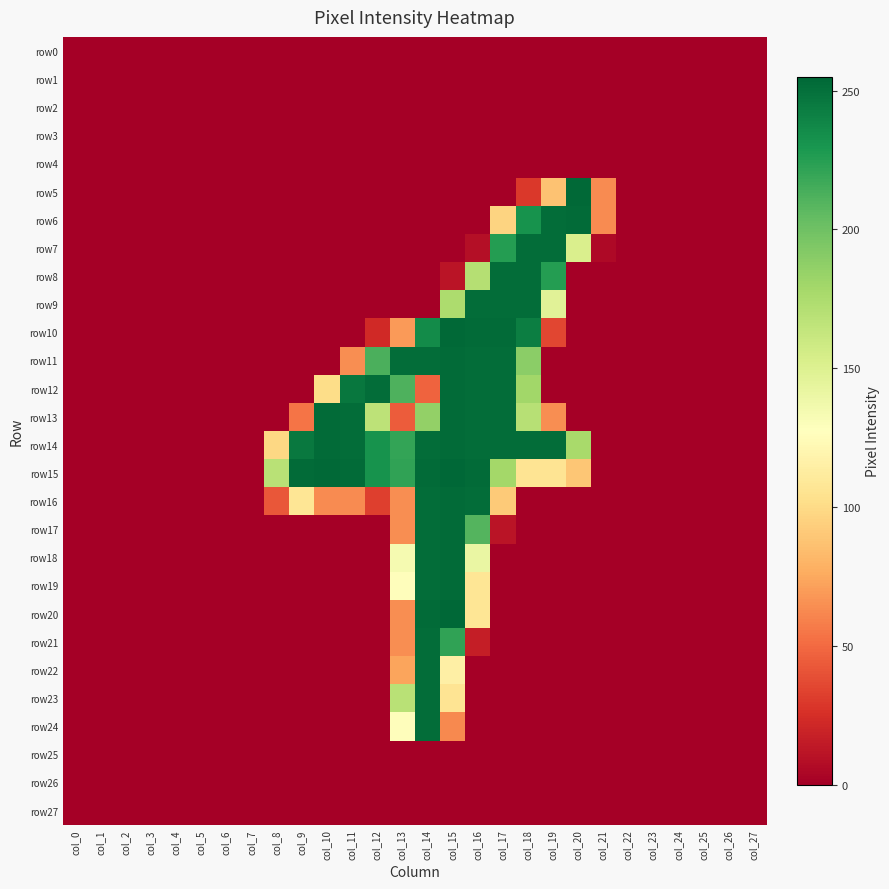

At which category is the sum across all series the highest?

col_14